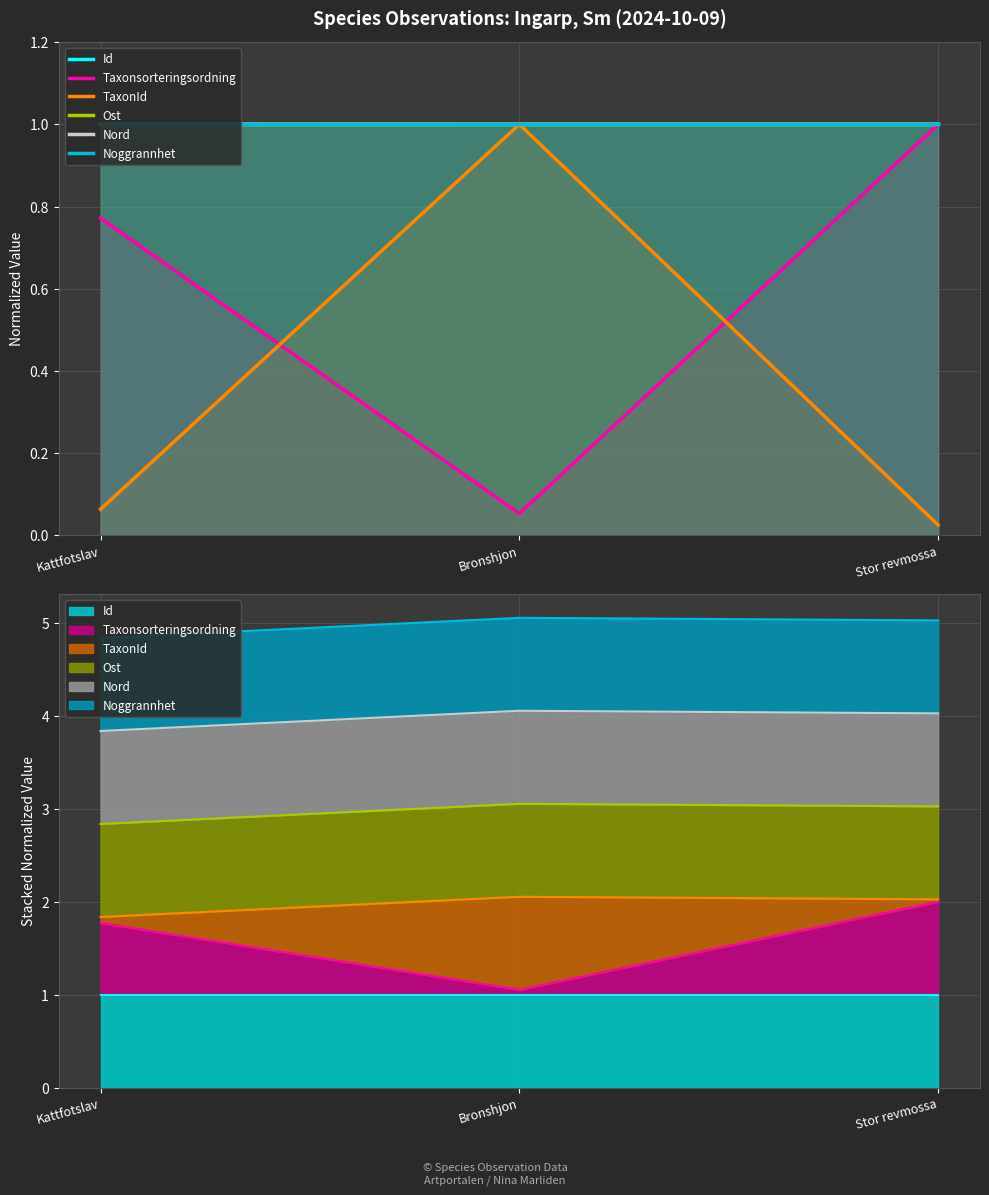

Is it true that TaxonId equals 0.1 at Kattfotslav?

True